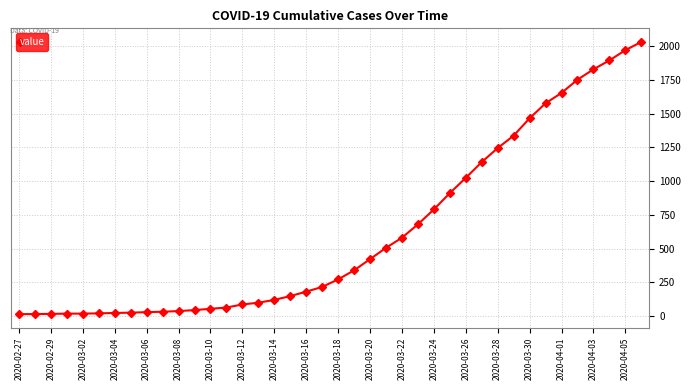

What is the greatest value displayed?

2032